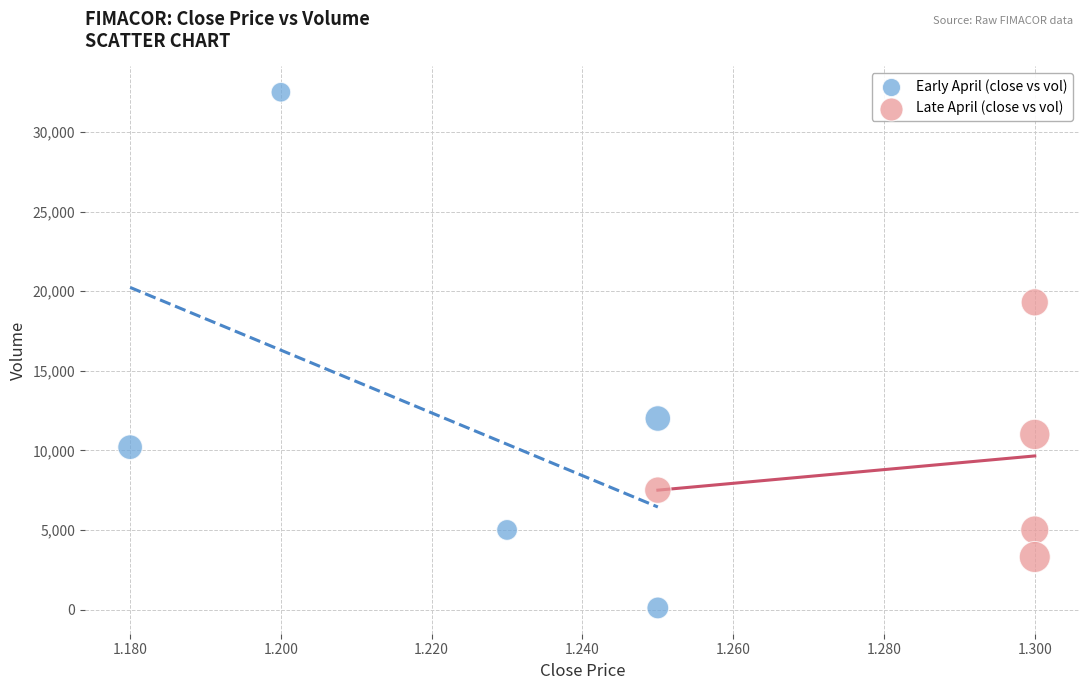

Which series contains the lowest Y value?

Early April (close vs vol)